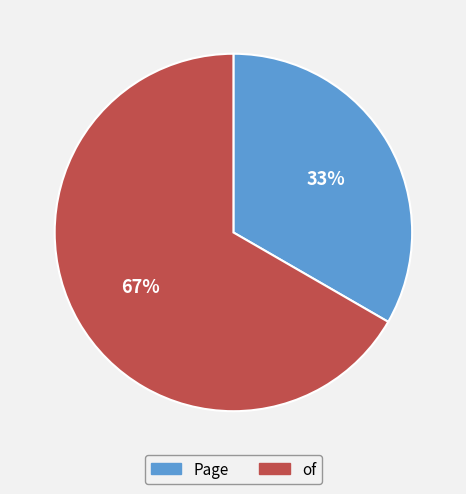

To the nearest percent, what is the combined percentage of Page and of?

100%